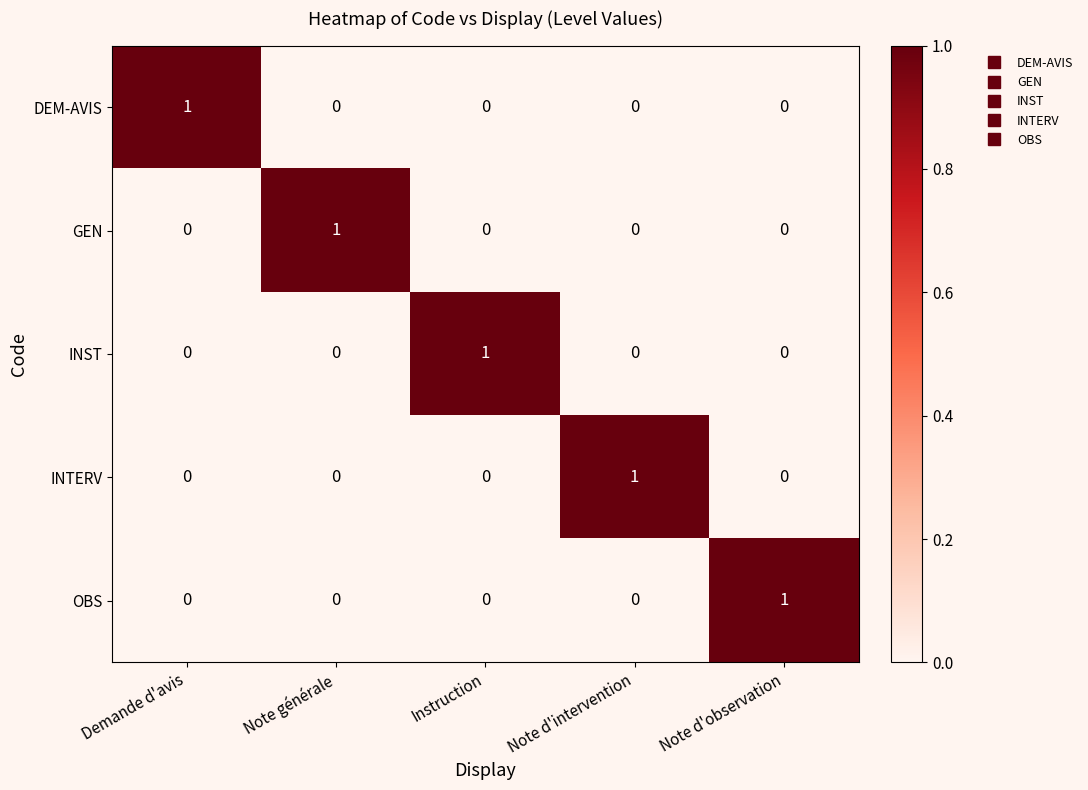

Is it true that GEN equals 2 at Note générale?

False